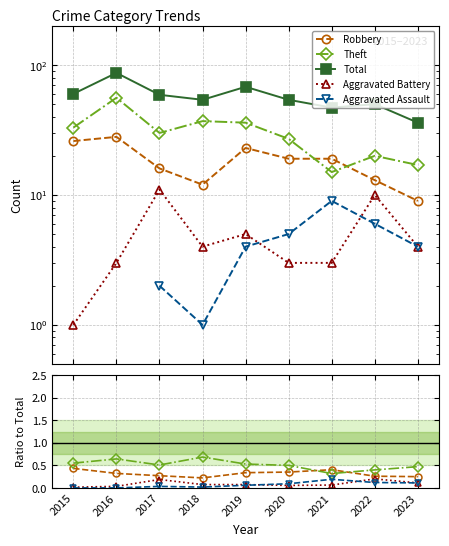

At 2018, list the series in order from largest to smallest.

Total, Theft, Robbery, Aggravated Battery, Aggravated Assault